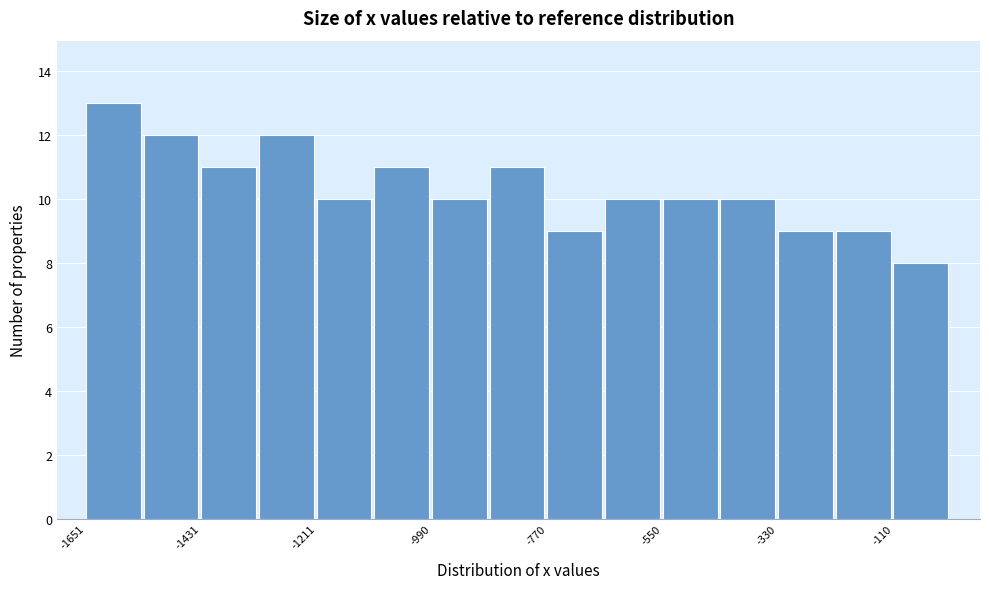

Read against the x-axis, roughly where is the centre of the tallest bar?

-1600